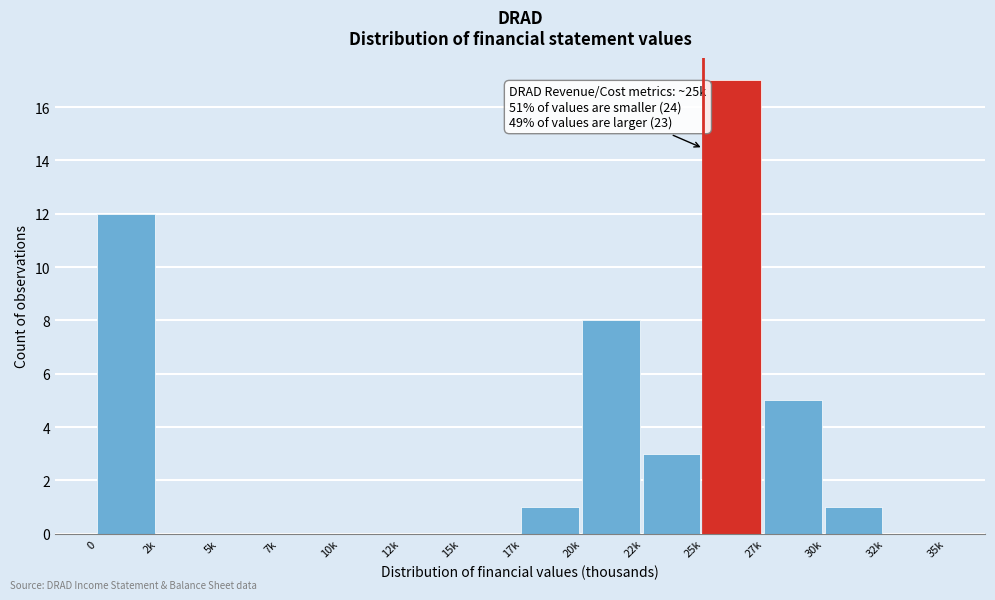

Reading left to right, what are all the values shown in this chart?

0=12	2k=0	5k=0	7k=0	10k=0	12k=0	15k=0	17k=1	20k=8	22k=3	25k=17	27k=5	30k=1	32k=0